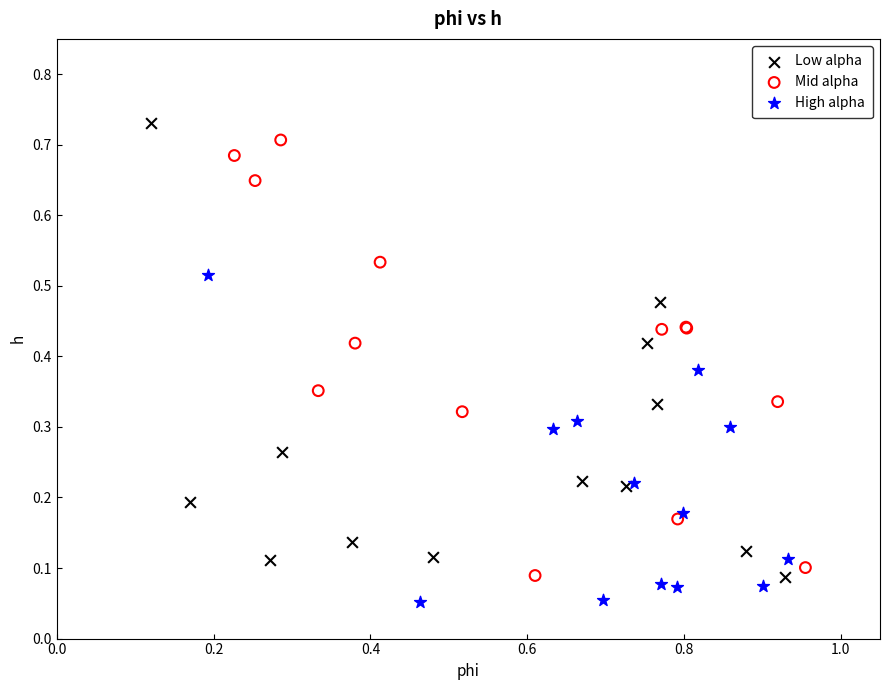

Which series reaches the maximum Y coordinate?

Low alpha